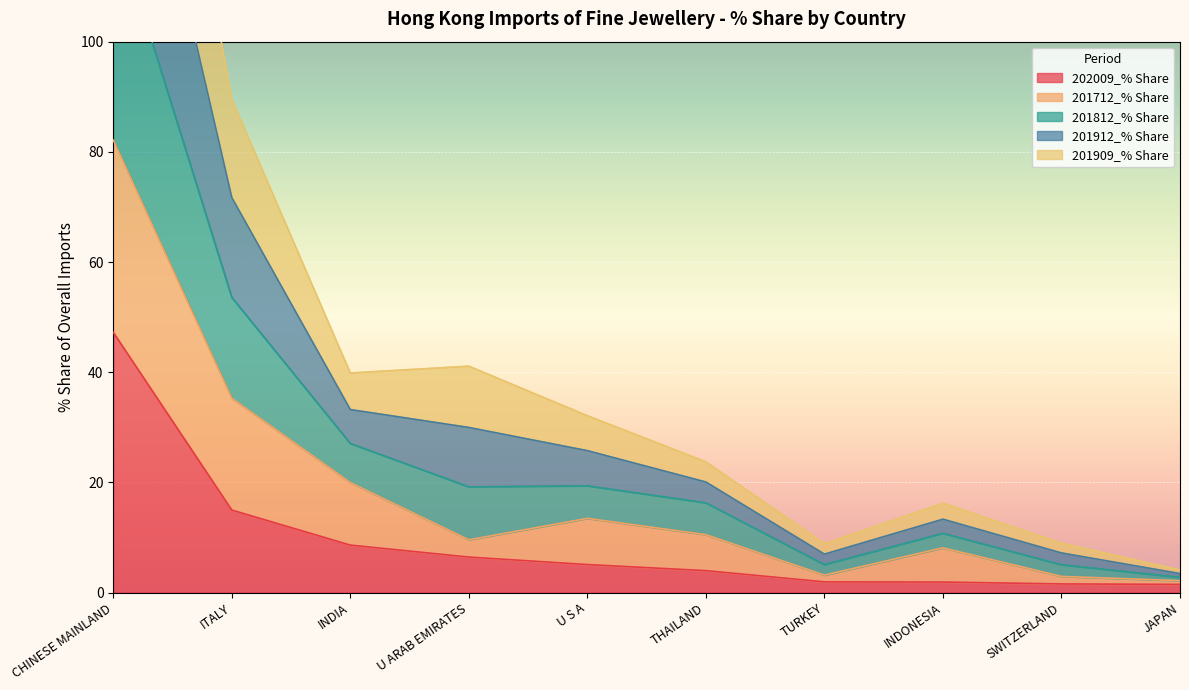

What is the value of the 201712_% Share point at the 7th from the left?

3.2